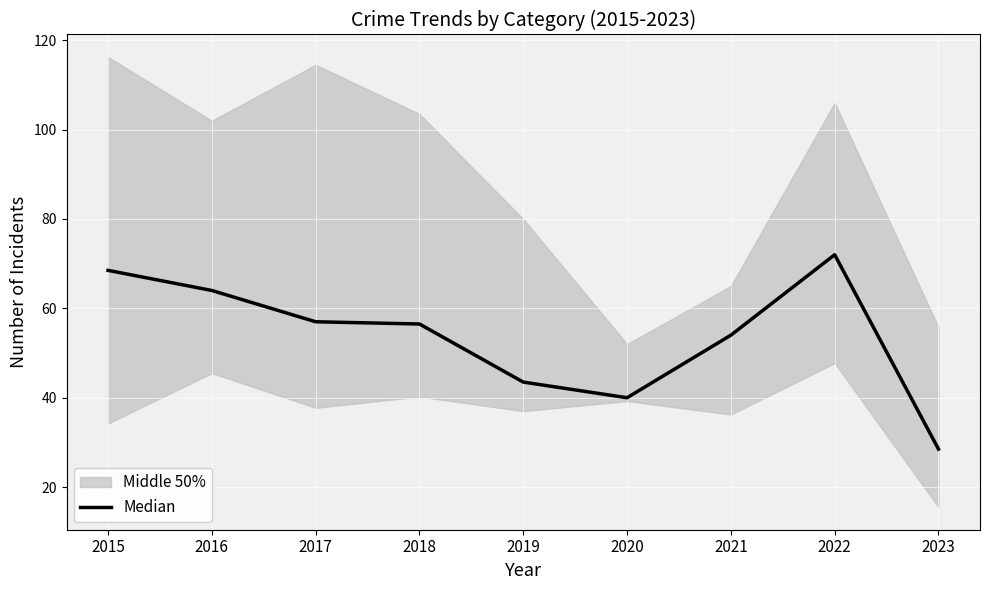

Between 2018 and 2020, which is larger?

2018